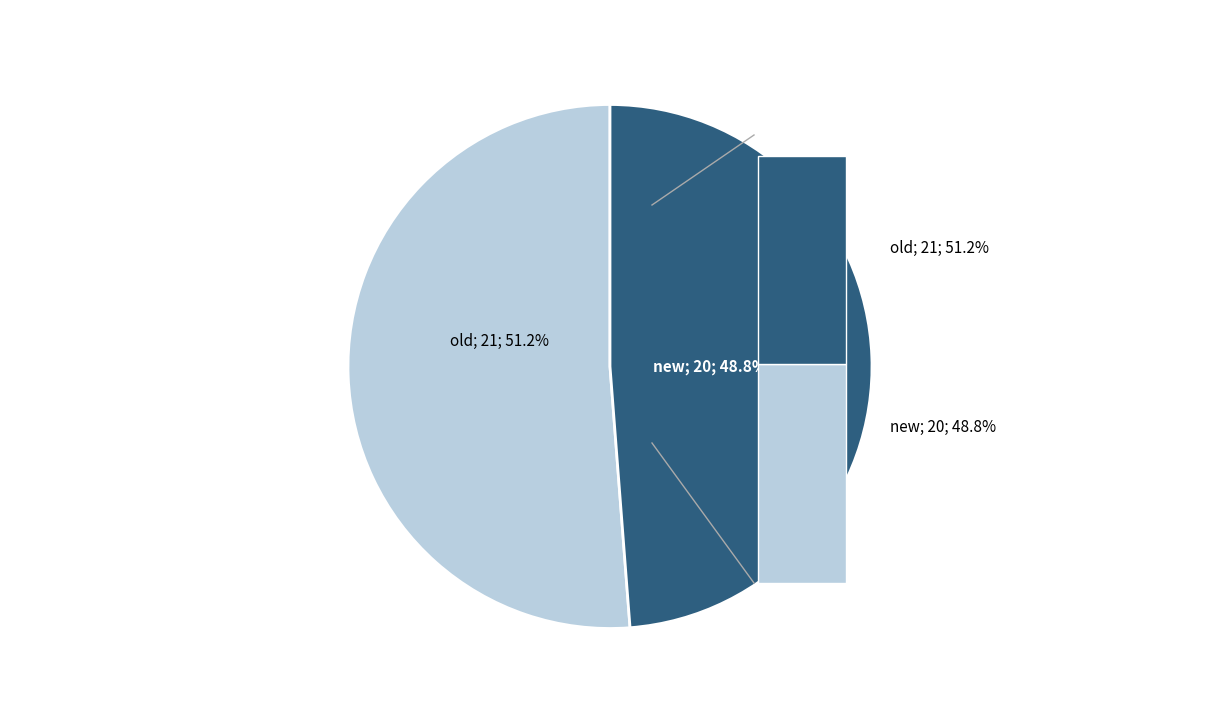

Is the sum of old and new greater than half?

Yes